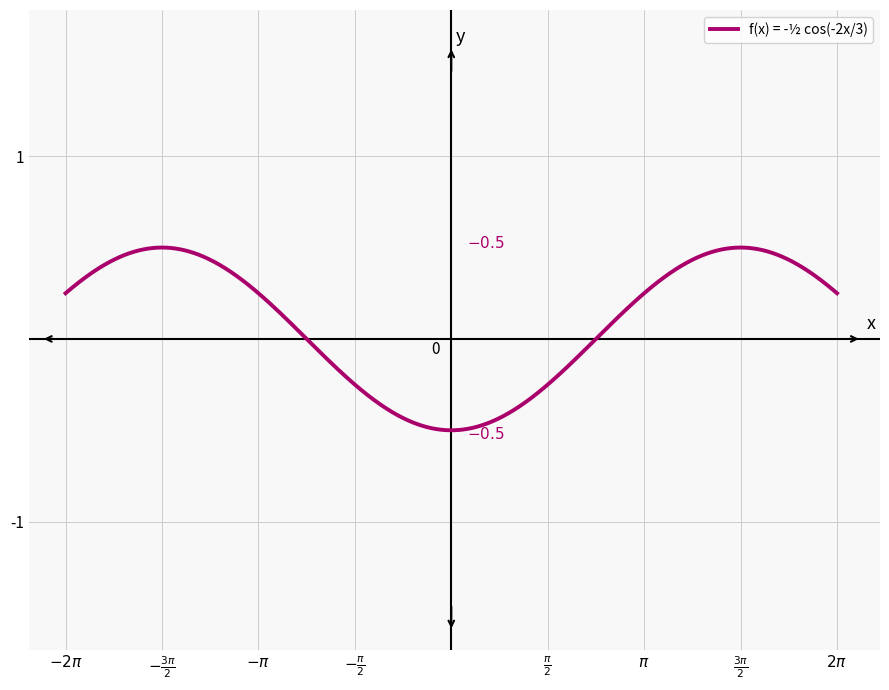

What is the difference between the maximum and minimum values?

1.0